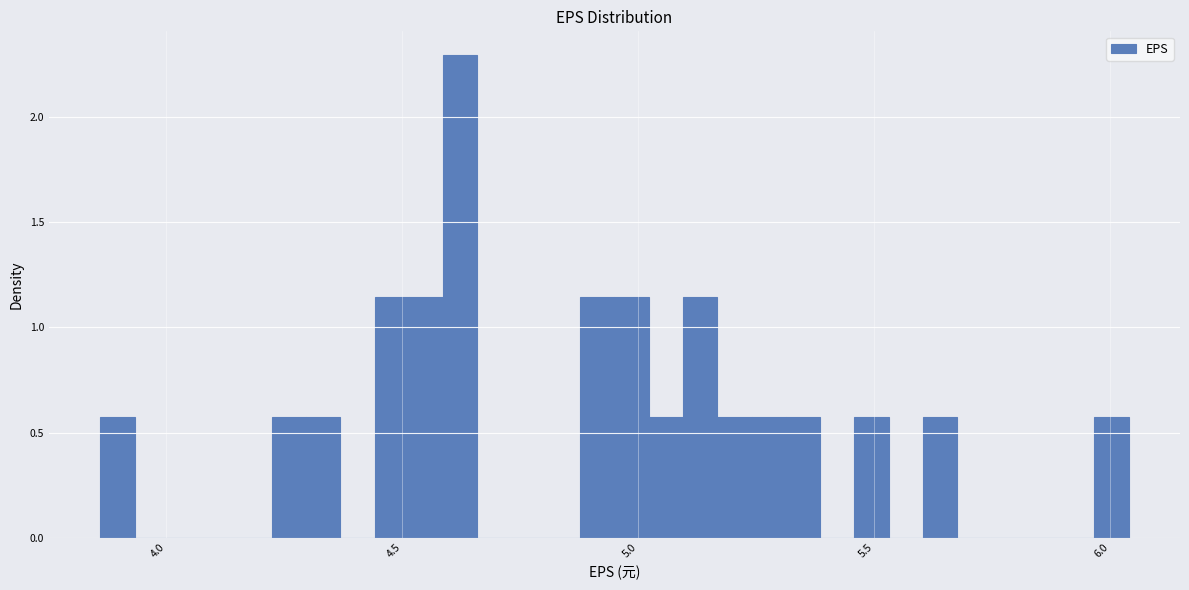

Around what value on the x-axis is the tallest bar? Give the approximate position of its centre, as read against the axis.

4.60